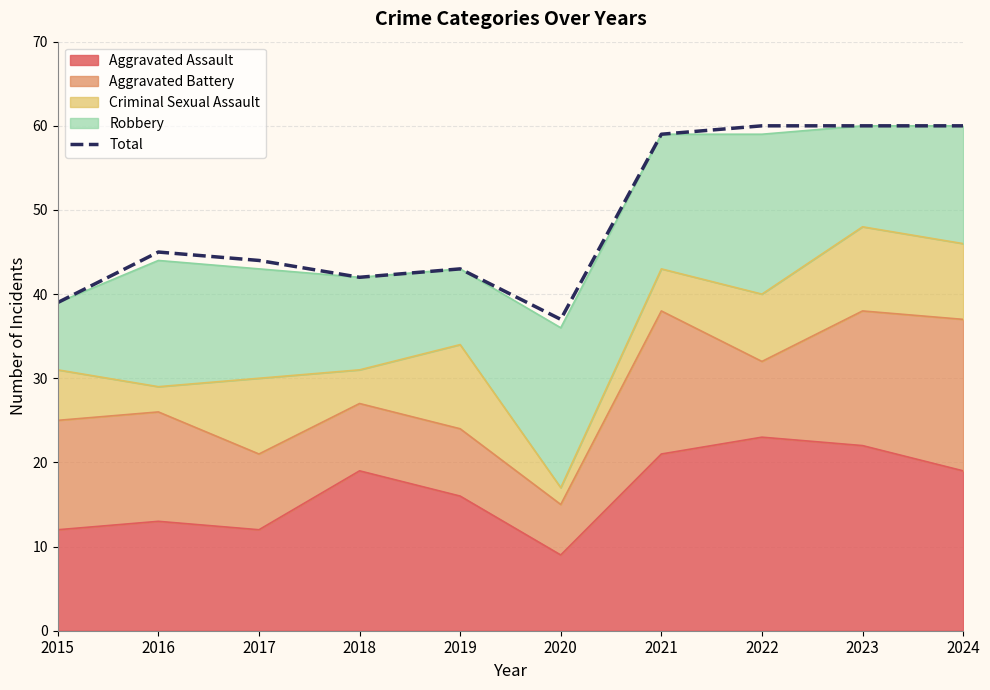

Is it true that the value at 2021 is 25?

False